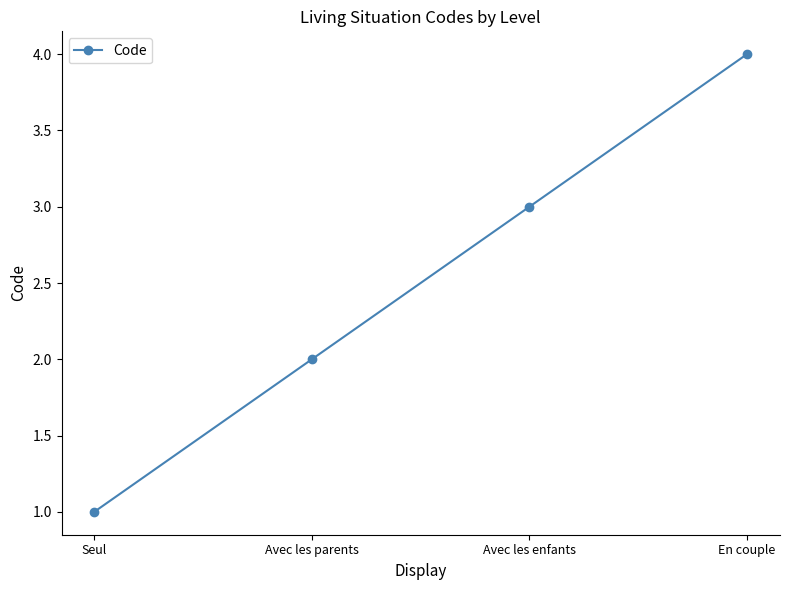

What is the maximum value shown in the chart?

4